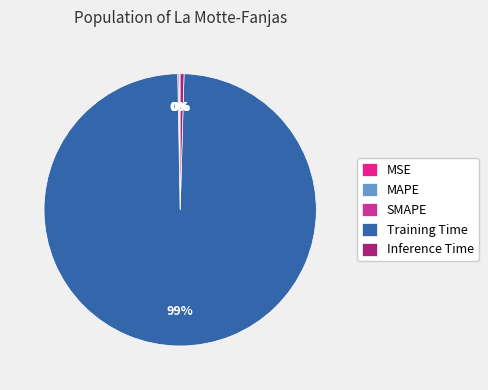

To the nearest percent, what is the difference between the Inference Time and Training Time slice percentages?

99%